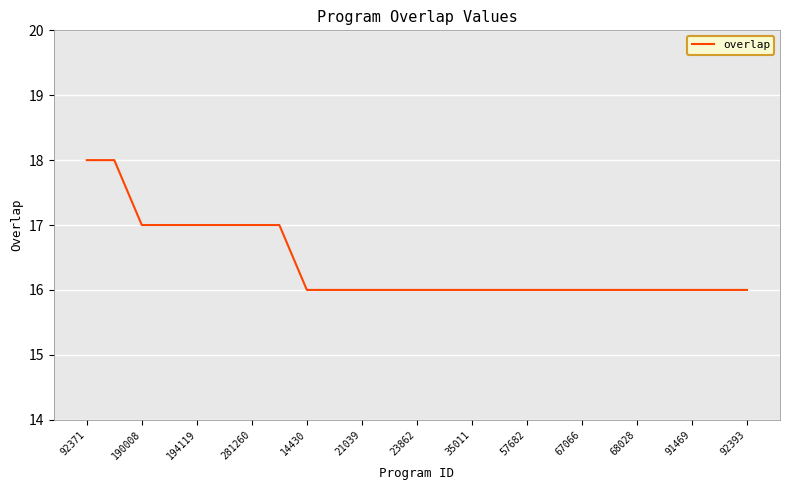

How many lines are shown in the chart?

1